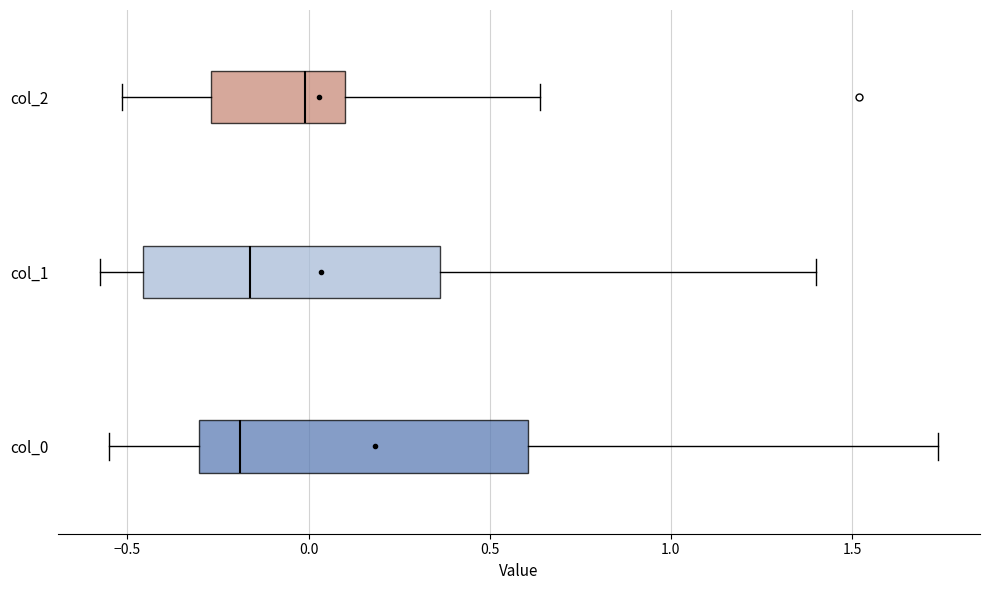

Comparing the boxes themselves (not the whiskers), which one is the widest?

col_0